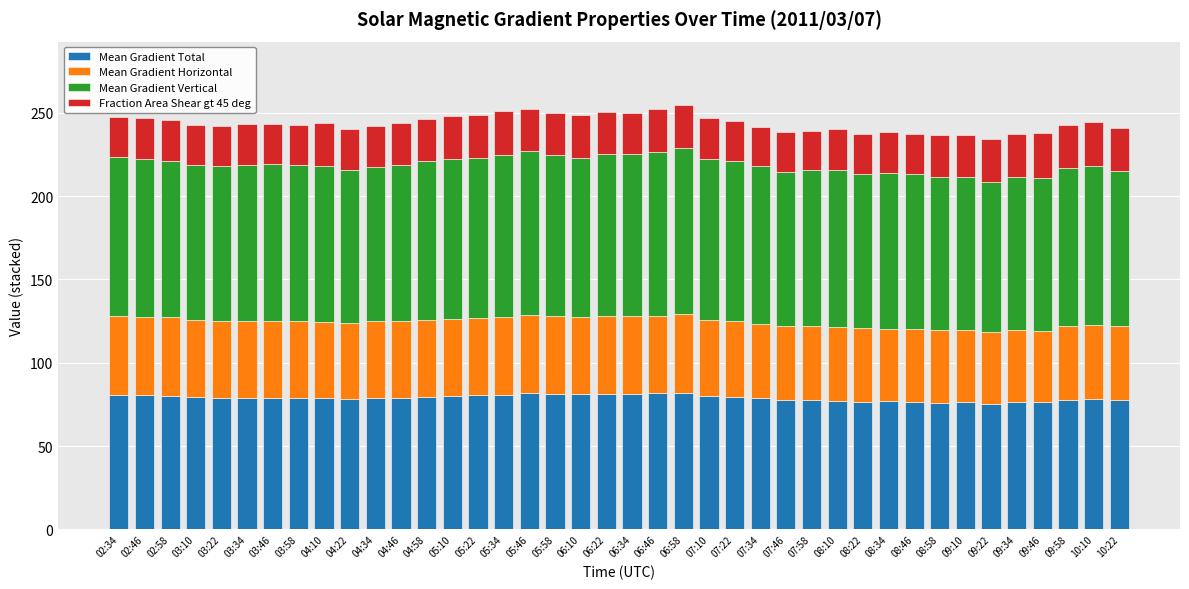

What is the total value across all series at 02:34?

247.8